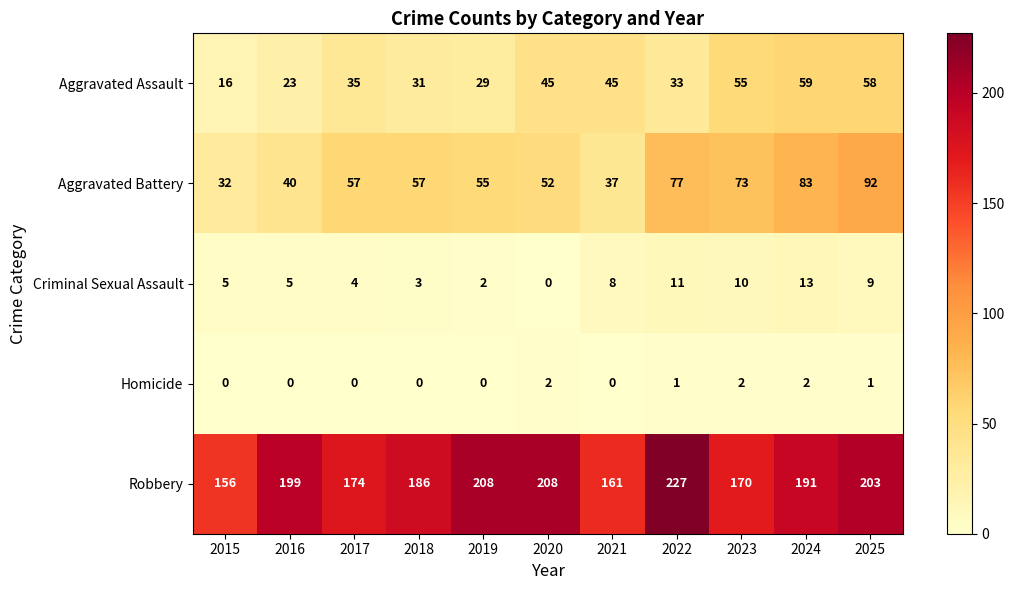

At which category is the sum across all series the highest?

2025